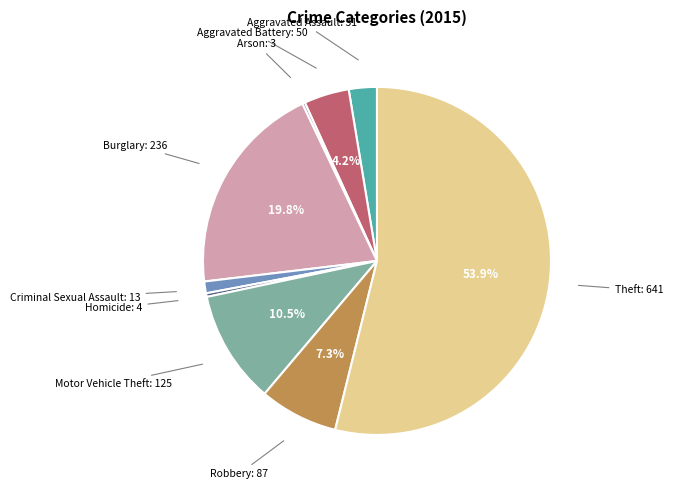

Is there any slice that represents more than half of the pie?

Yes